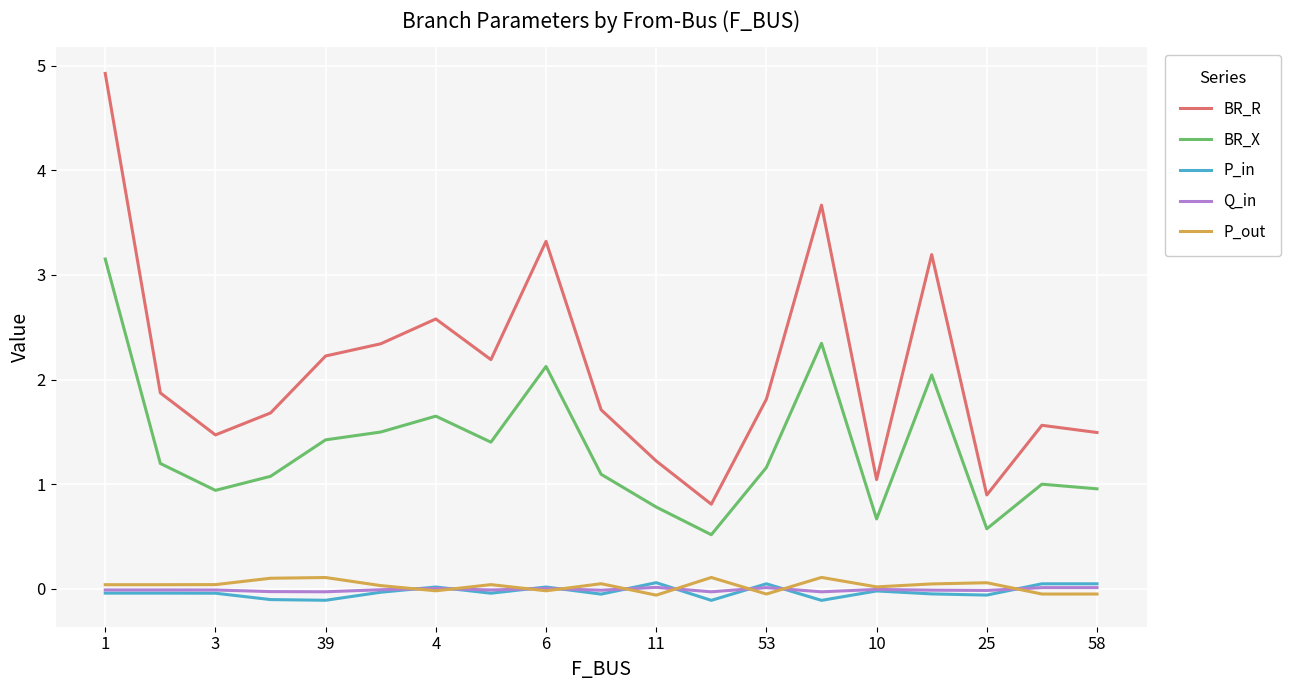

True or false: P_in and BR_X cross at least once.

False